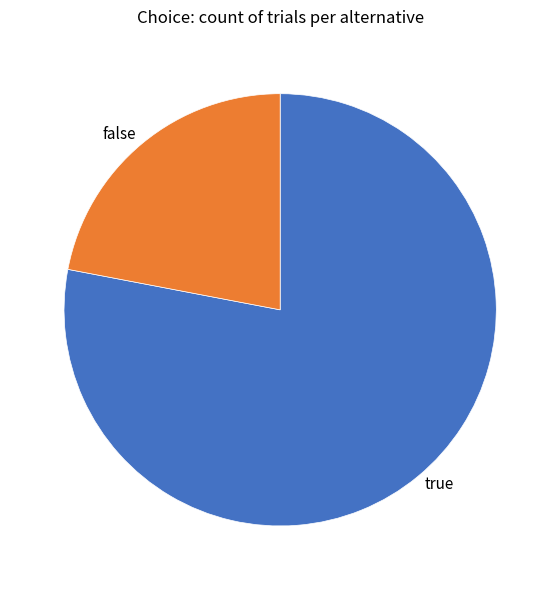

True or false: false accounts for 31% of the total.

False